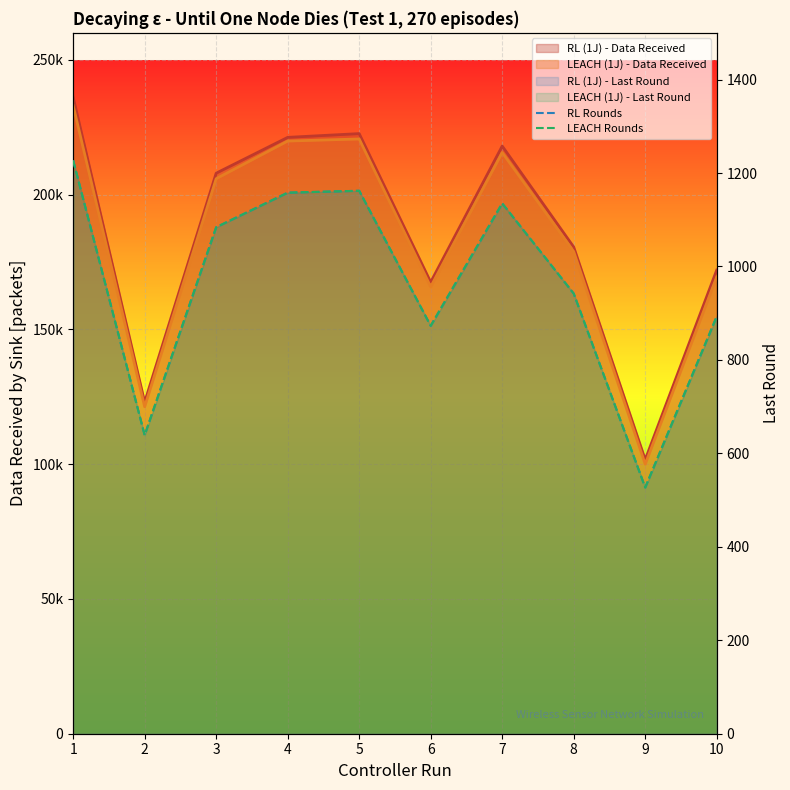

True or false: LEACH Rounds and RL Rounds cross at least once.

False